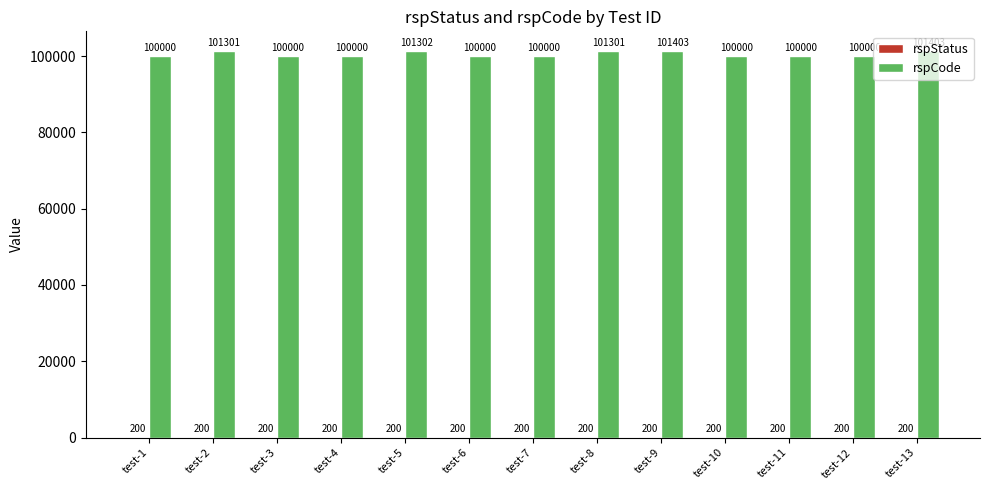

Are the bars horizontal?

No